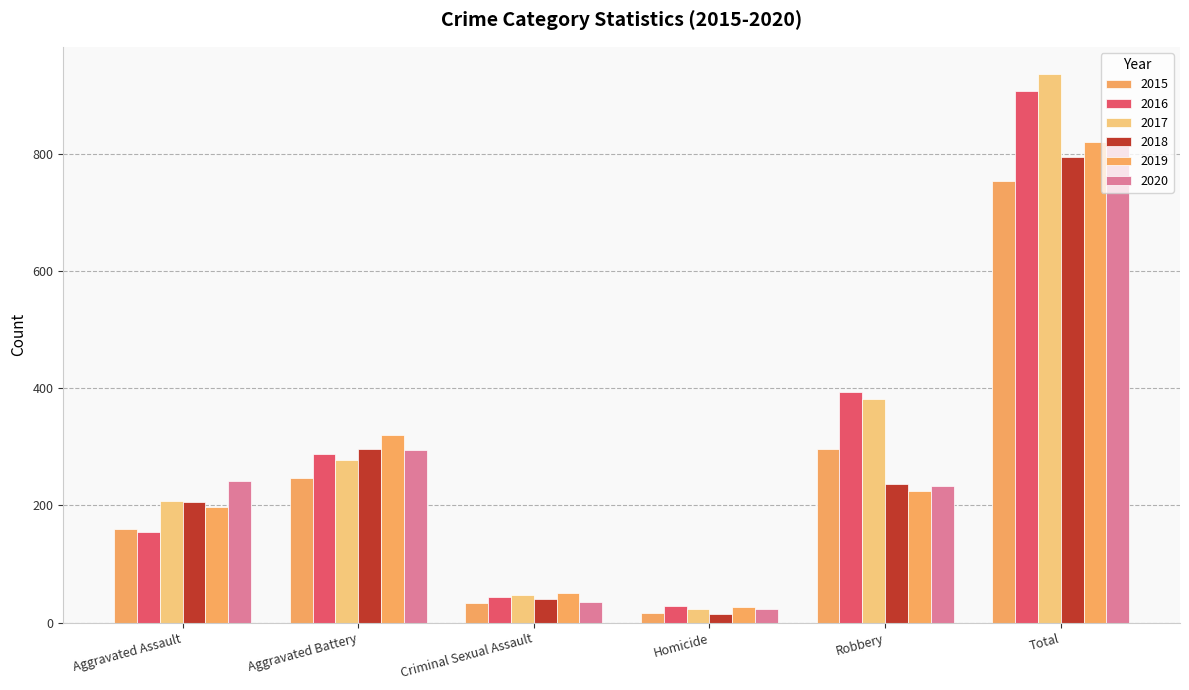

What is the sum of the 2019 values at Aggravated Assault and Homicide?

224